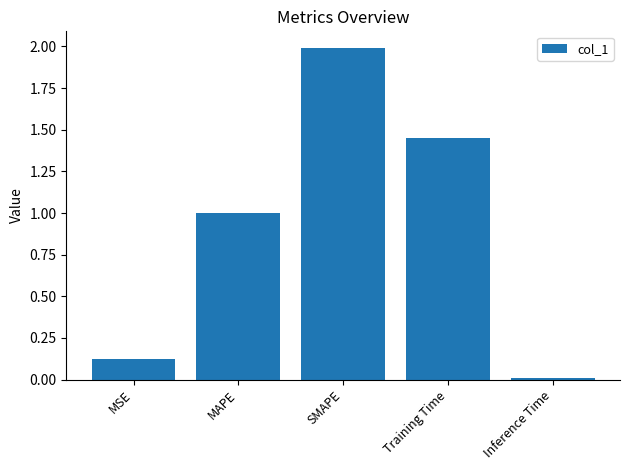

List the labels in order of value, smallest first.

Inference Time, MSE, MAPE, Training Time, SMAPE